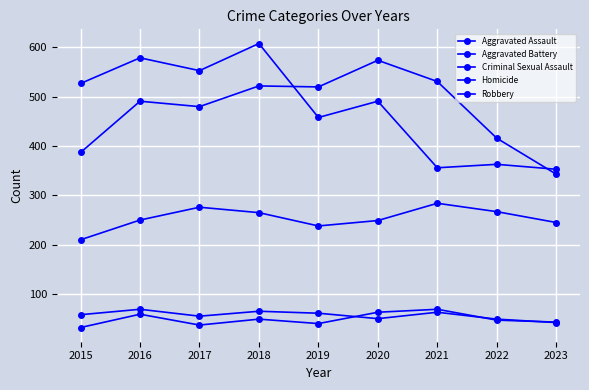

At how many categories does at least one series exceed 242?

9